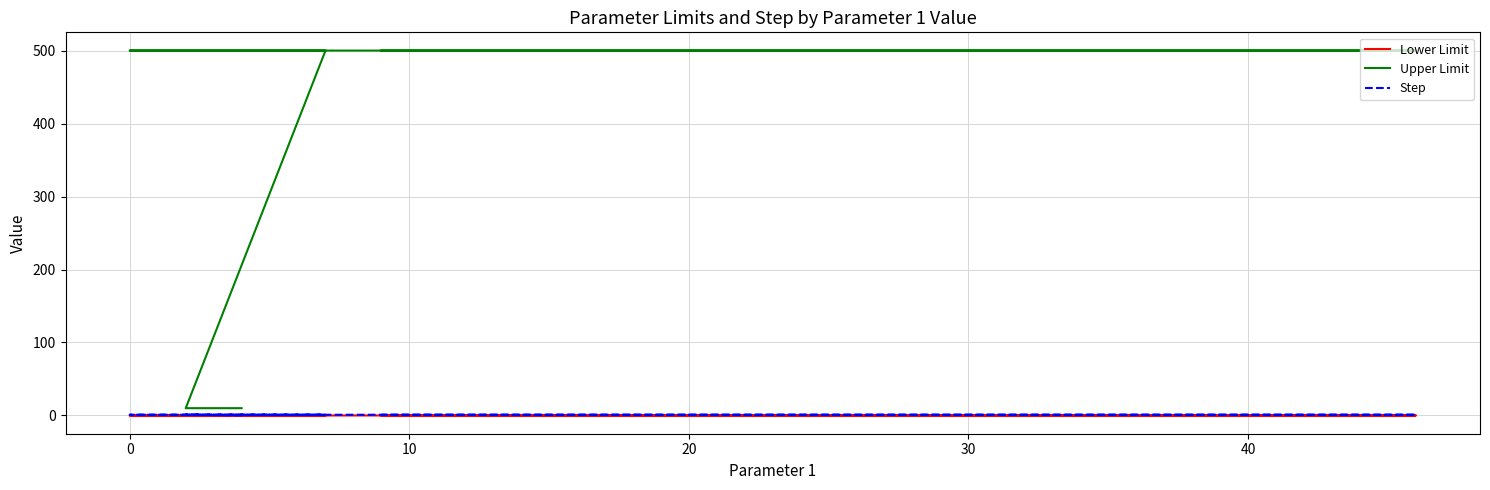

True or false: Upper Limit has more than 1 interior local peaks.

False